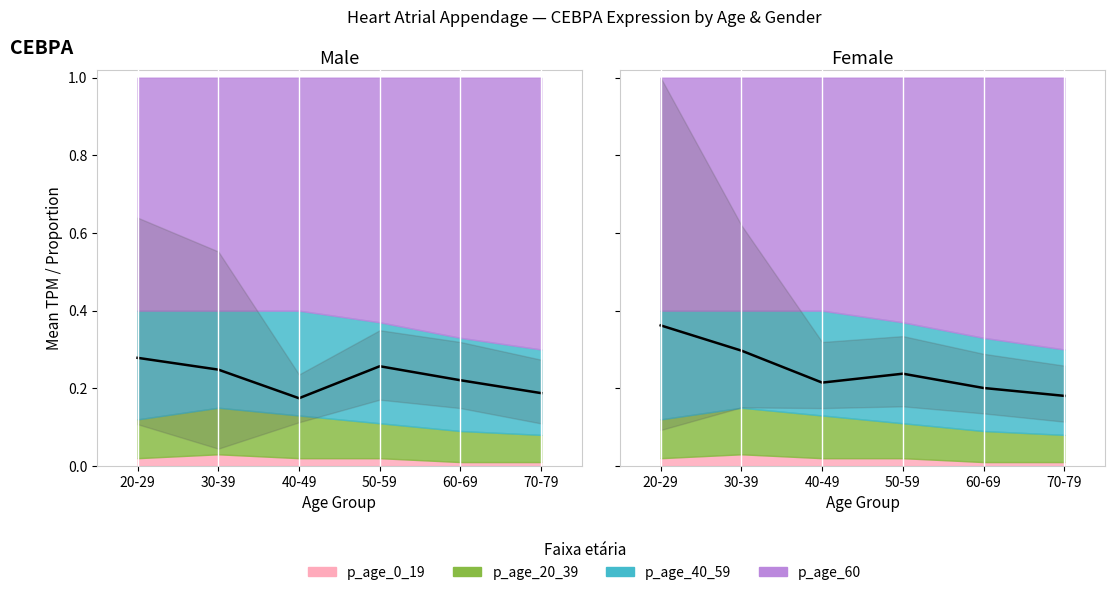

Reading left to right, list all the values displayed in this chart.

Mean TPM (male): 20-29=0.3	30-39=0.2	40-49=0.2	50-59=0.3	60-69=0.2	70-79=0.2
Mean TPM (female): 20-29=0.4	30-39=0.3	40-49=0.2	50-59=0.2	60-69=0.2	70-79=0.2